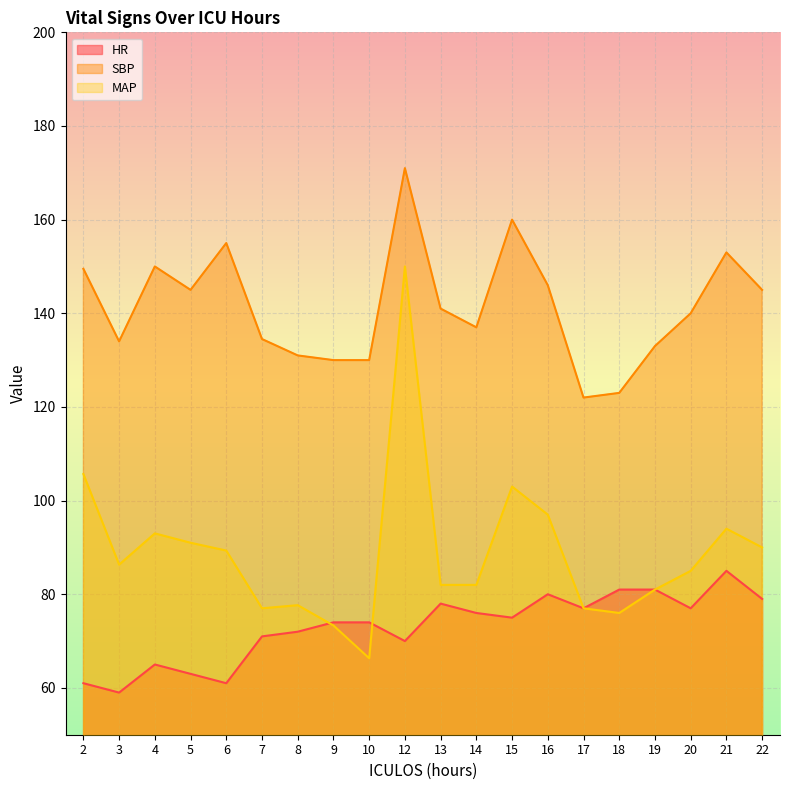

How many data points in HR are less than 75?

10